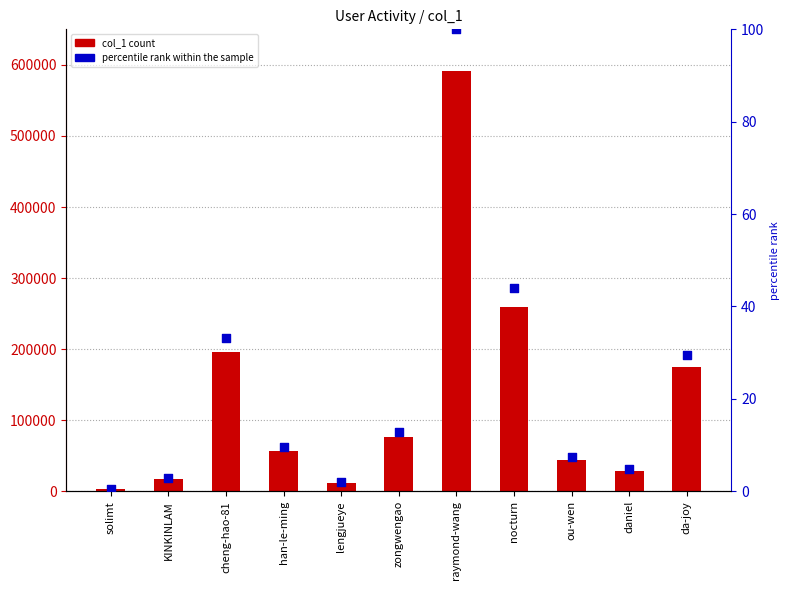

At which category is the sum across all series the highest?

raymond-wang